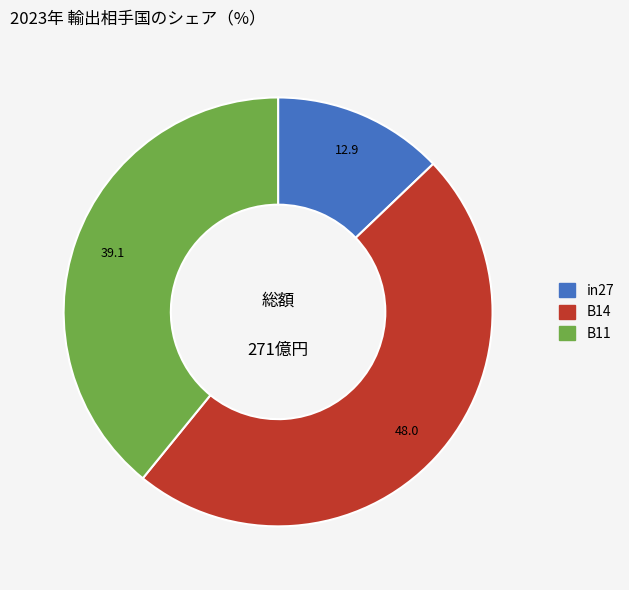

Which slice is the smallest?

in27